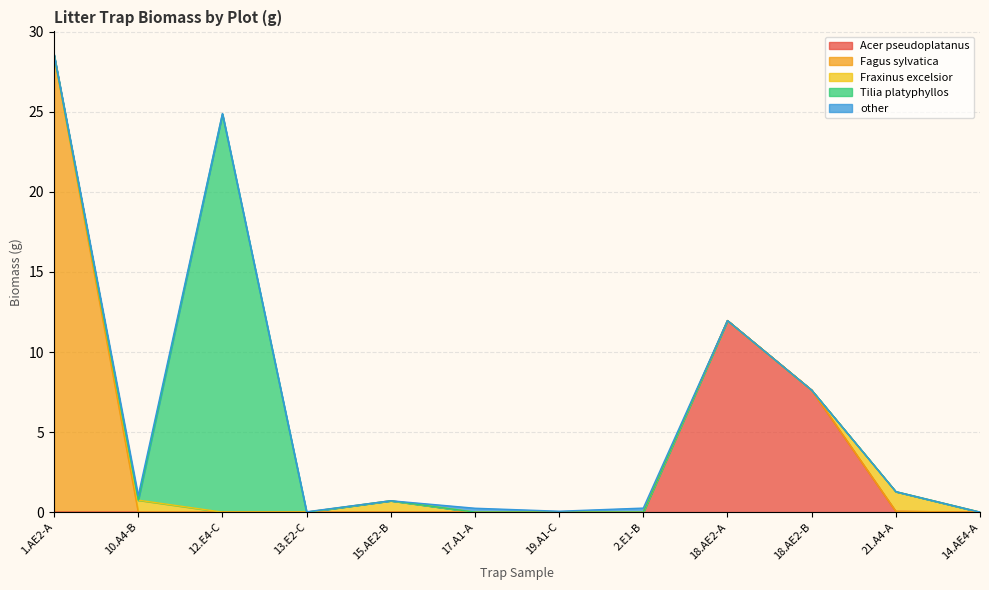

What is the difference between the second highest and second lowest values in the Fraxinus excelsior series?

0.7